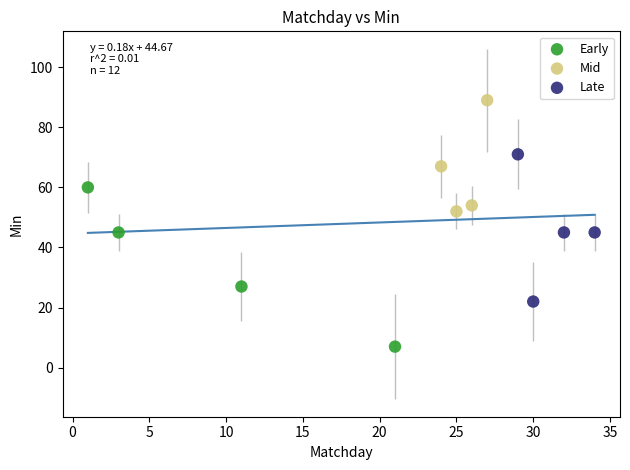

What are all the series names shown in the legend?

Early, Mid, Late